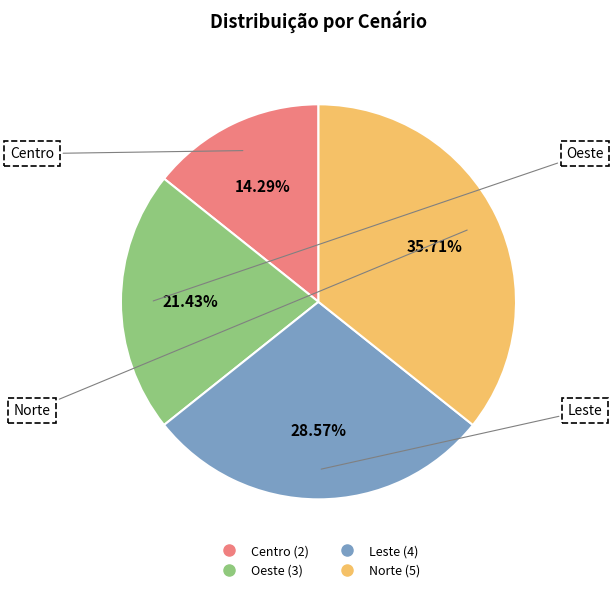

Does any single category account for the majority?

No